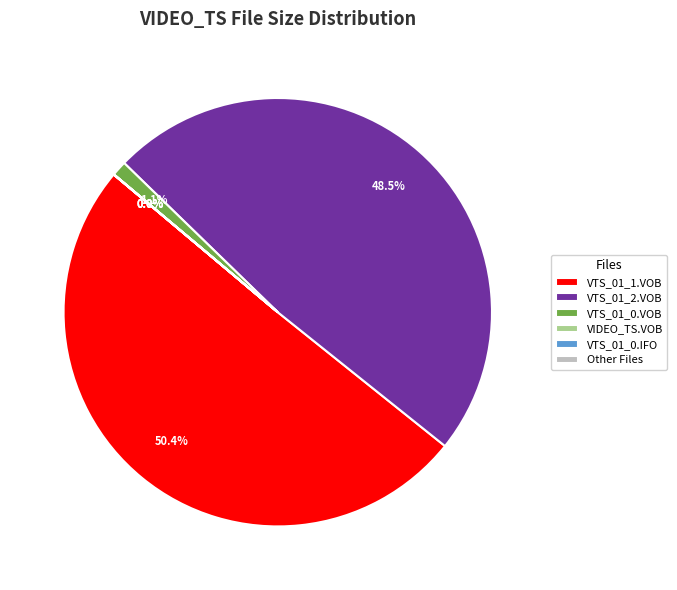

To the nearest percent, what is the difference between the largest and smallest slice percentages?

50%